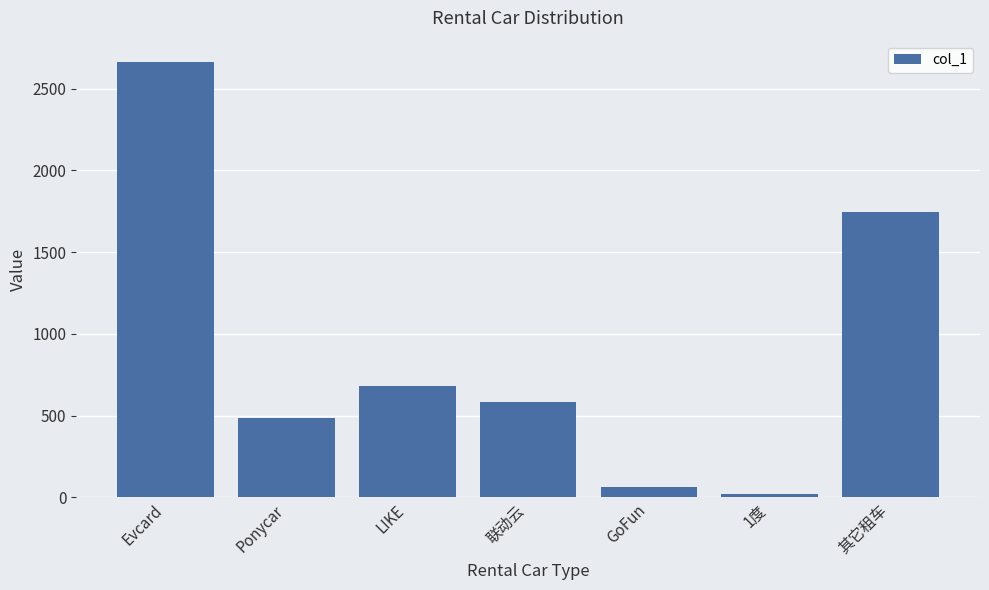

Reading left to right, transcribe all the data shown in this chart.

Evcard=2661.0	Ponycar=488.0	LIKE=679.9	联动云=581.0	GoFun=63.0	1度=23.0	其它租车=1744.0